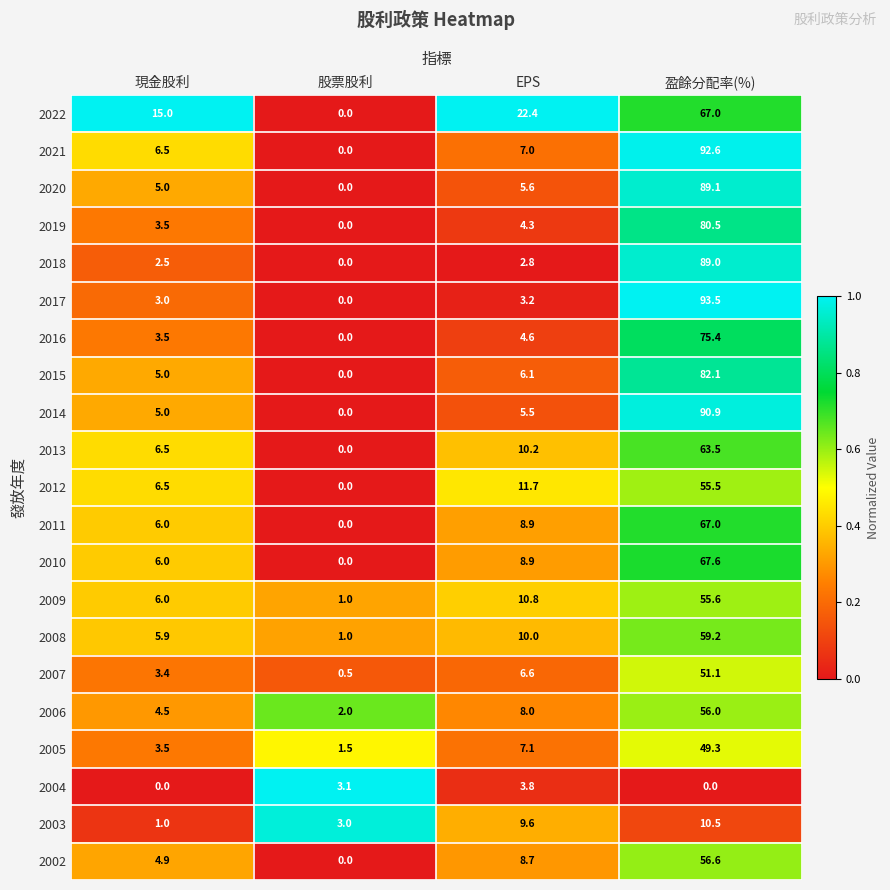

Between 股票股利 and 盈餘分配率(%), which series saw the biggest shift?

2017